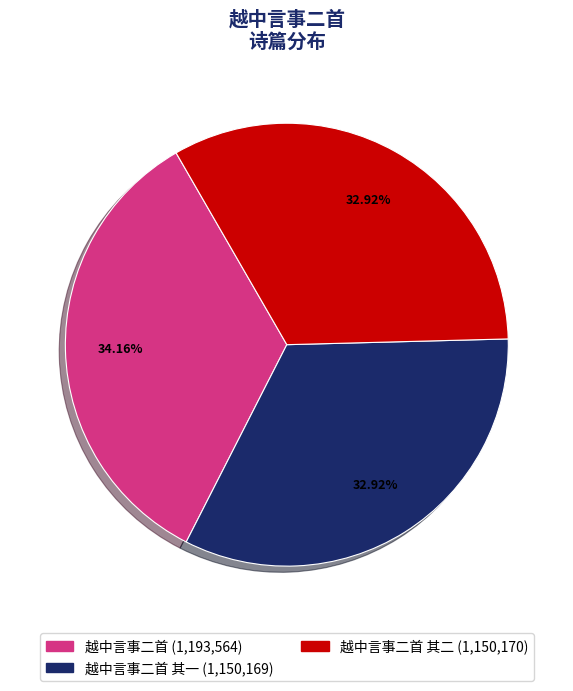

To the nearest percent, what is the average slice percentage?

33%